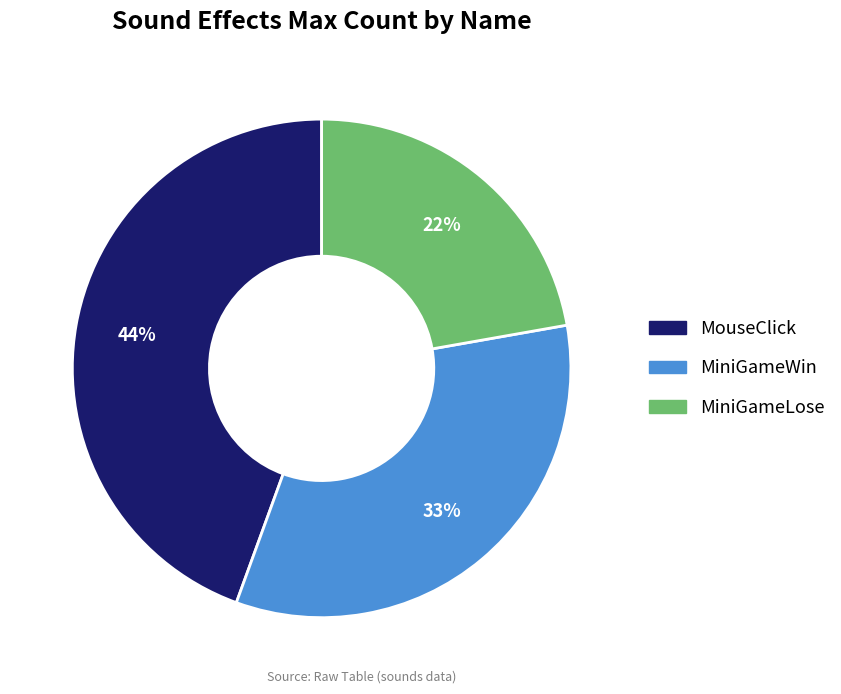

Count the number of slices in the pie.

3